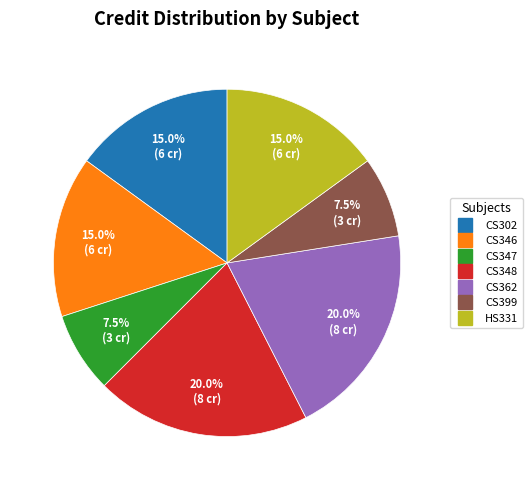

Is there a majority slice in this chart?

No